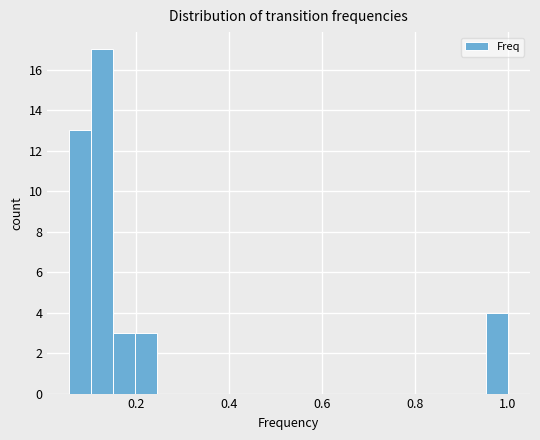

Read against the x-axis, roughly where is the centre of the tallest bar?

0.12